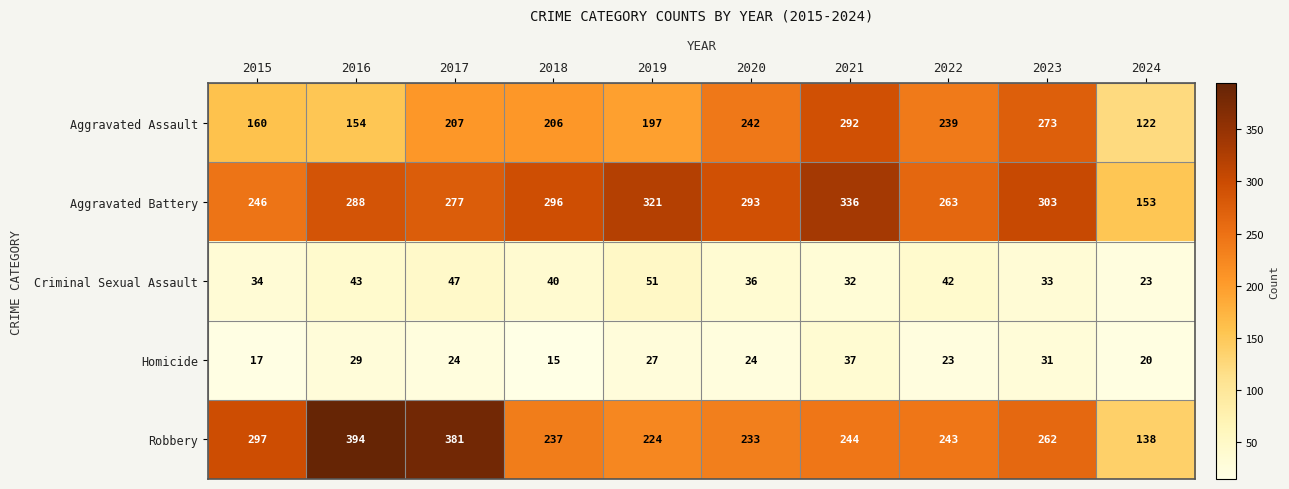

What is the average value of the Aggravated Battery series?

278